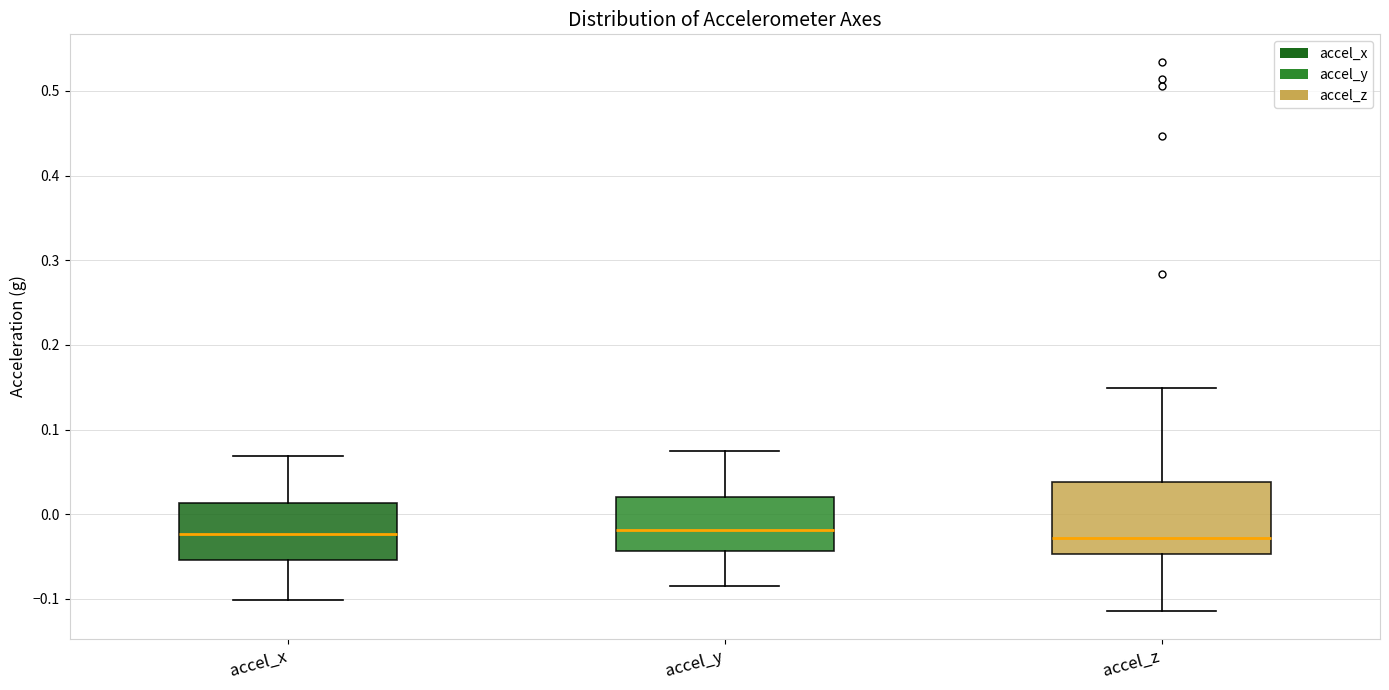

Which box is the tallest, from its lower edge to its upper edge?

accel_z